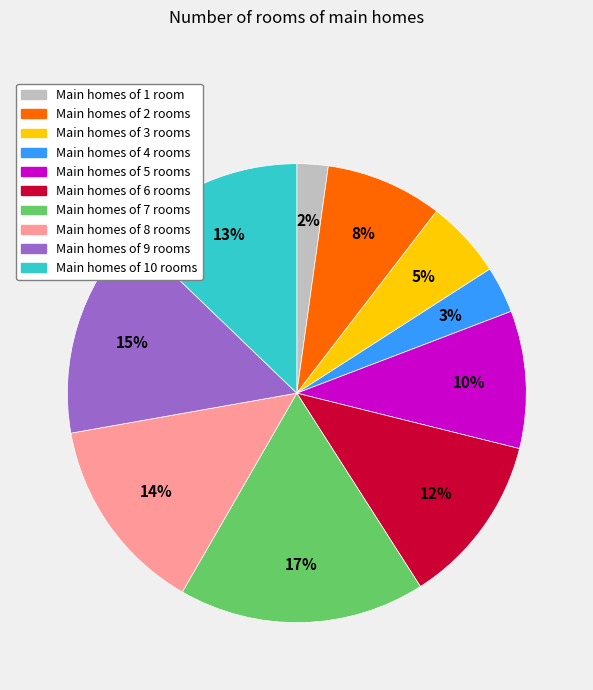

Count the number of slices in the pie.

10